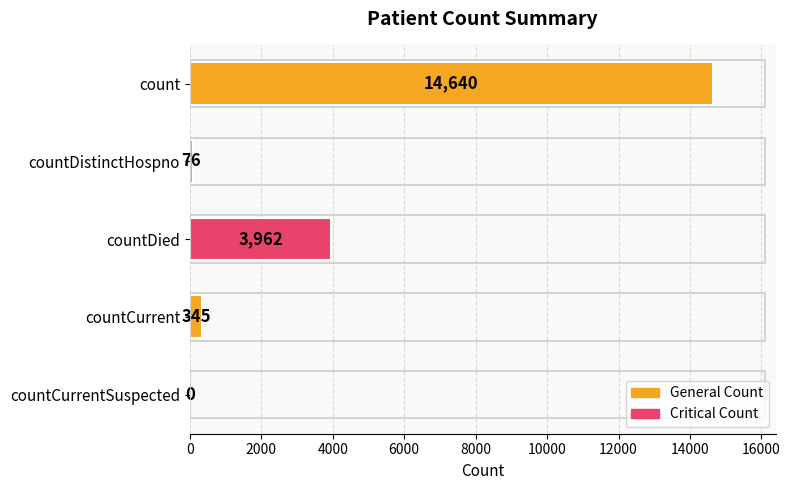

Is it true that the value at countDistinctHospno is 76?

True